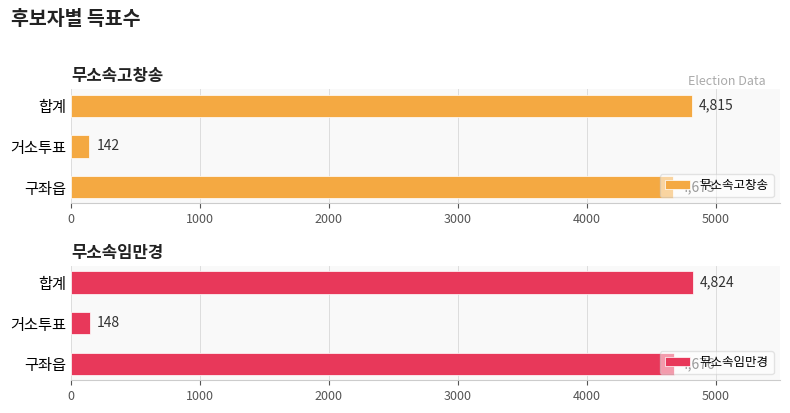

What is the sum of all 무소속고창송 values?

9630